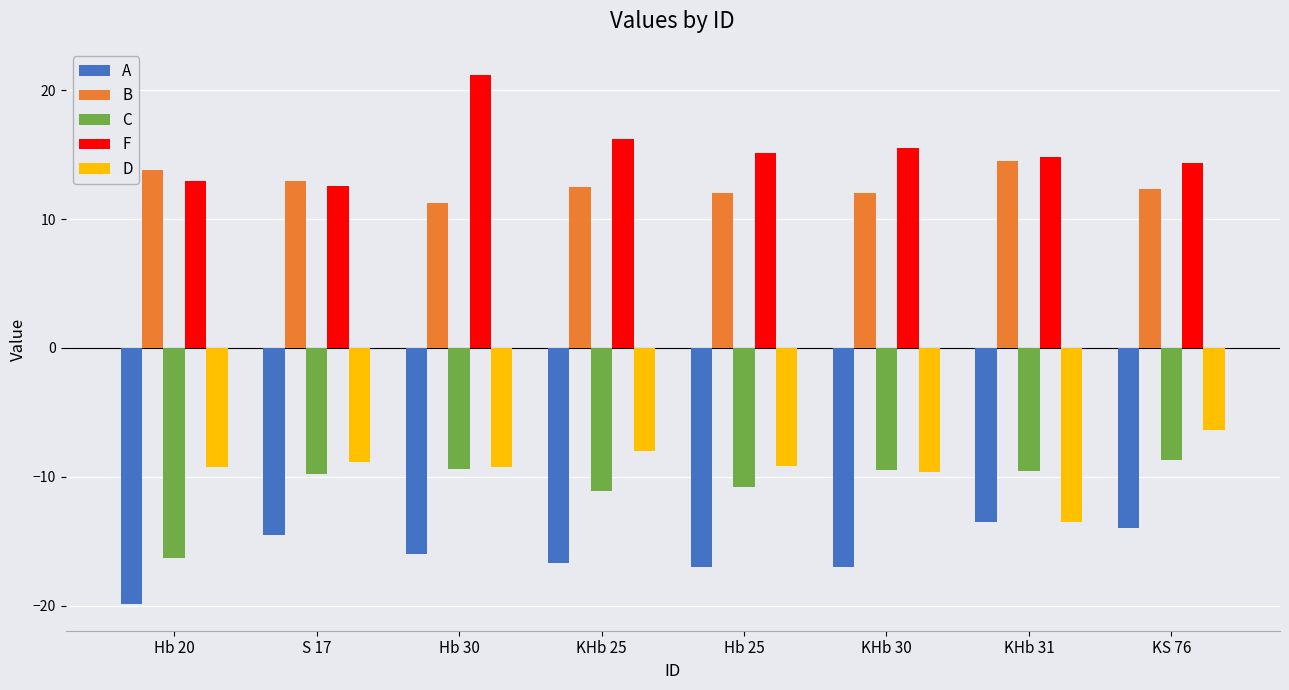

Rank the series by their maximum value, from lowest to highest.

A, C, D, B, F